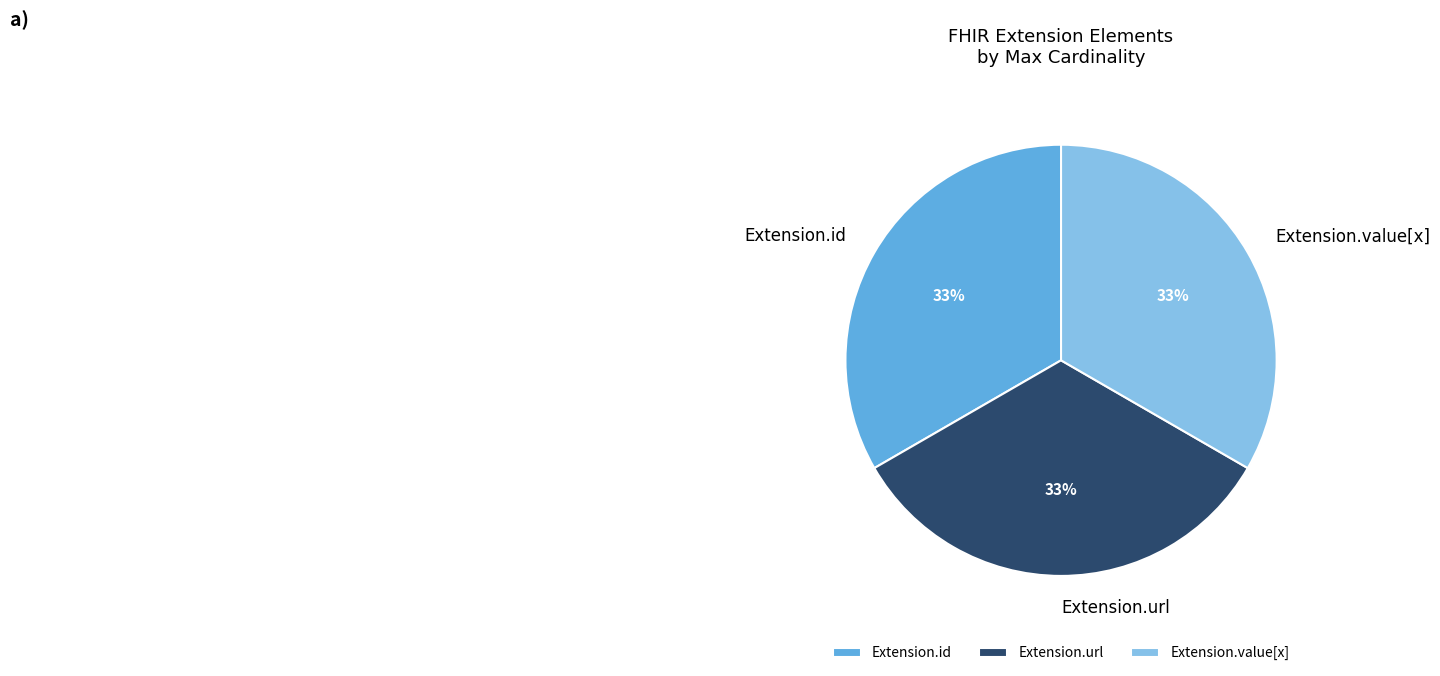

Combined, do Extension.value[x] and Extension.url account for over 50%?

Yes